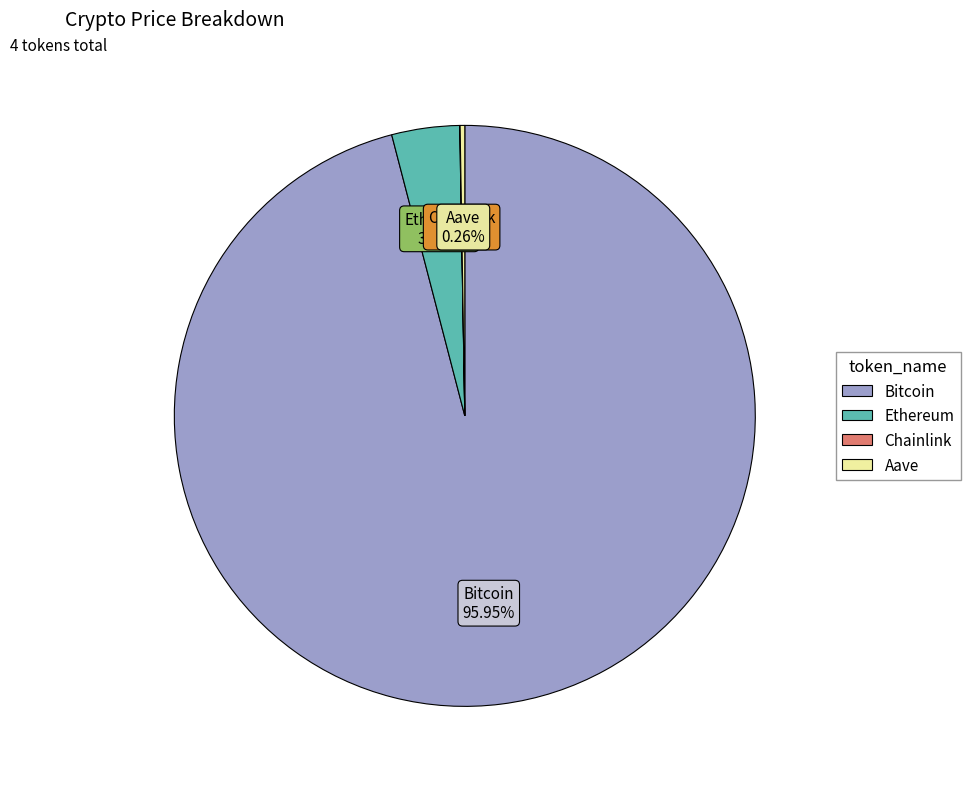

Between Ethereum and Bitcoin, which is larger?

Bitcoin